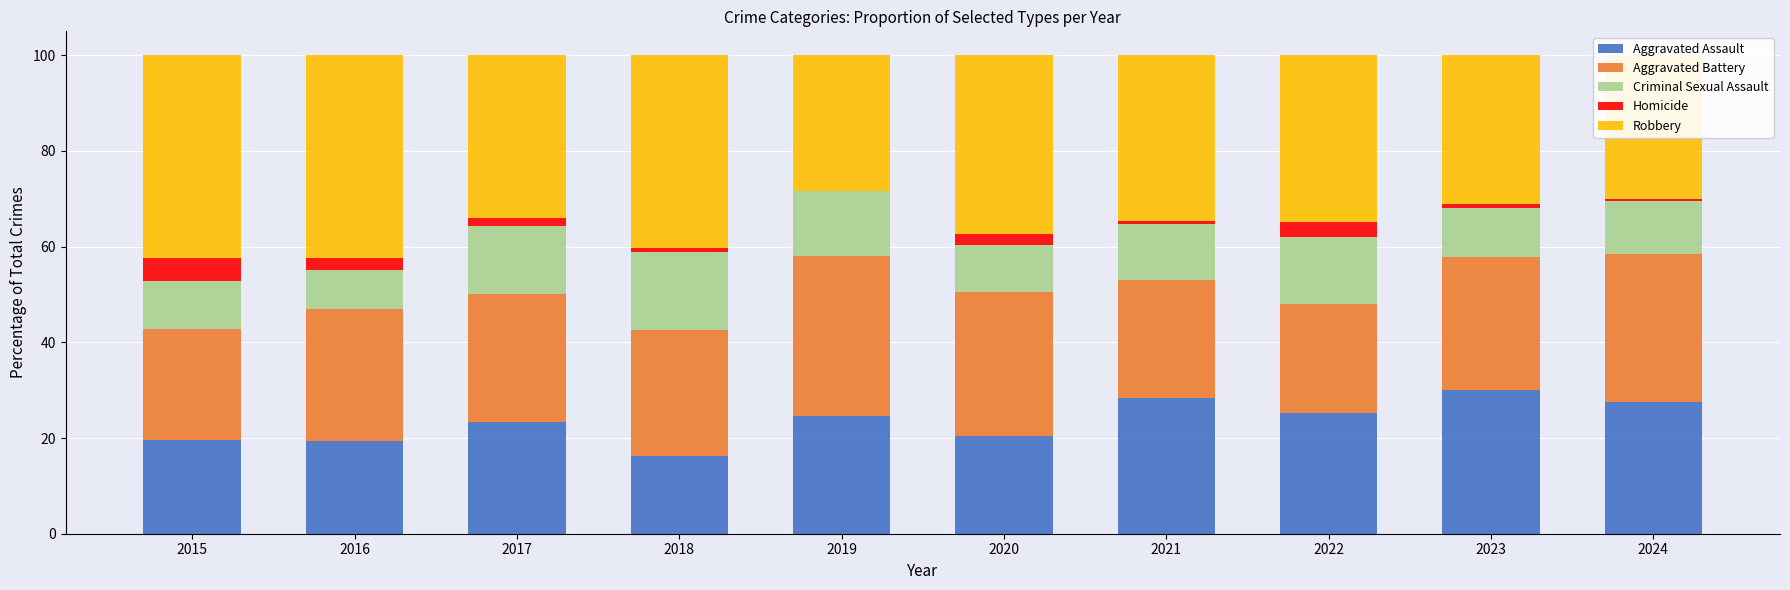

What is the total value across all series at 2015?

100.0